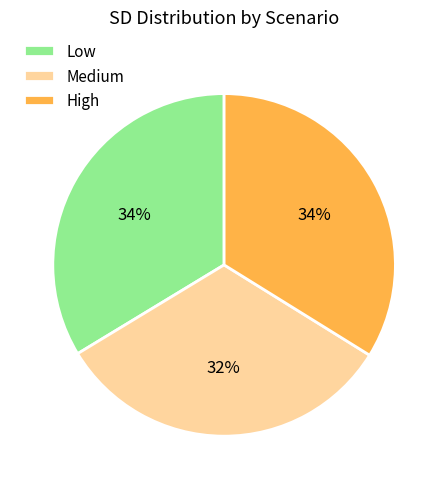

True or false: Low accounts for 34% of the total.

True